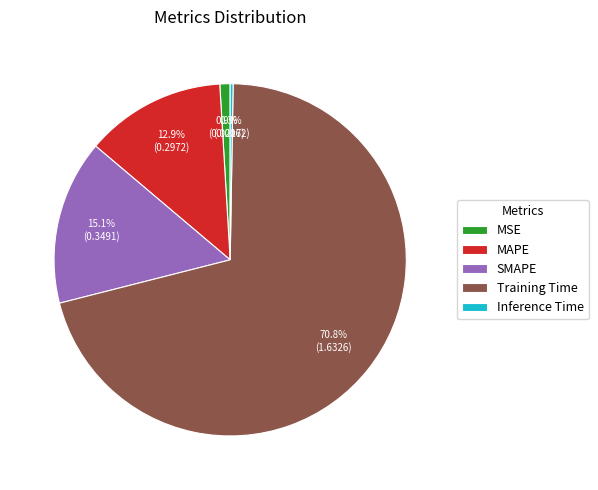

Between Training Time and SMAPE, which is larger?

Training Time